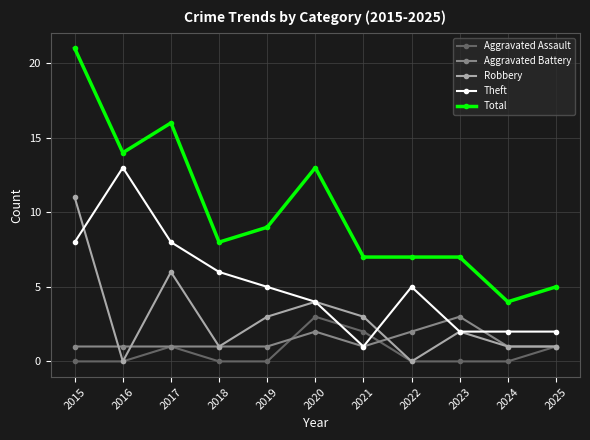

True or false: Robbery has more than 0 points higher than both neighbors.

True